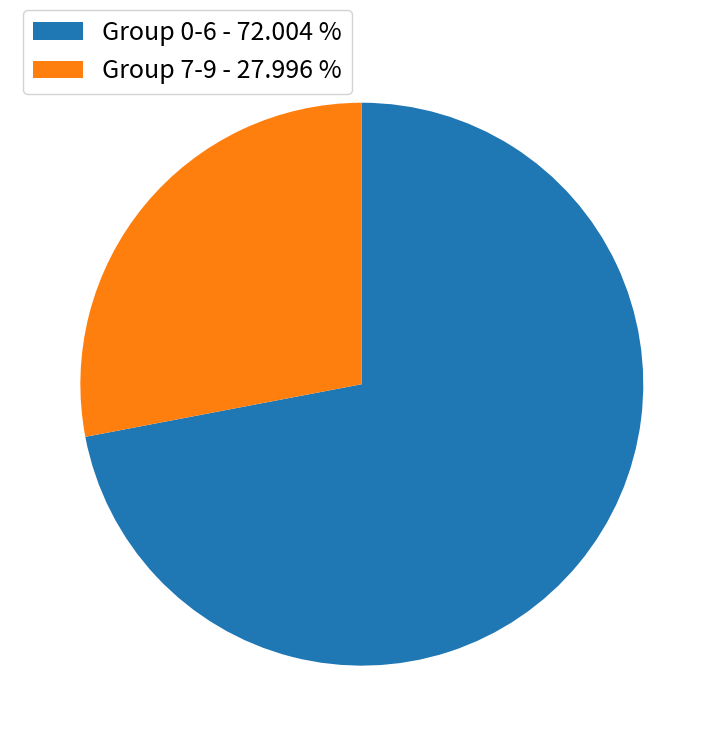

Combined, do Group 0-6 - 72.004 % and Group 7-9 - 27.996 % account for over 50%?

Yes